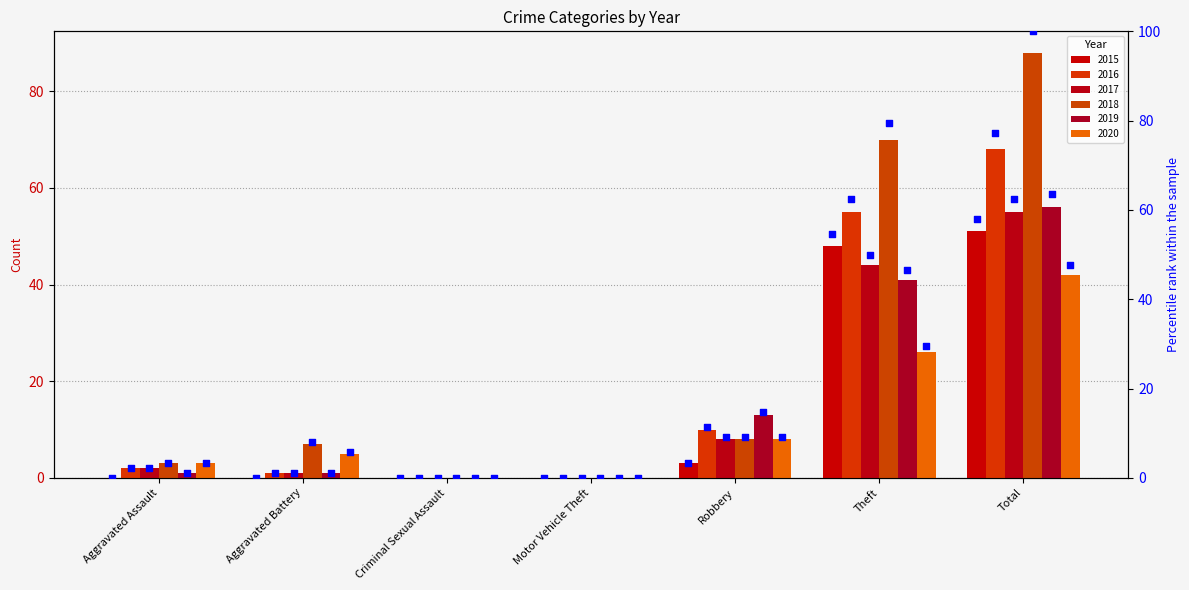

Between Theft and Aggravated Battery, which is larger?

Theft